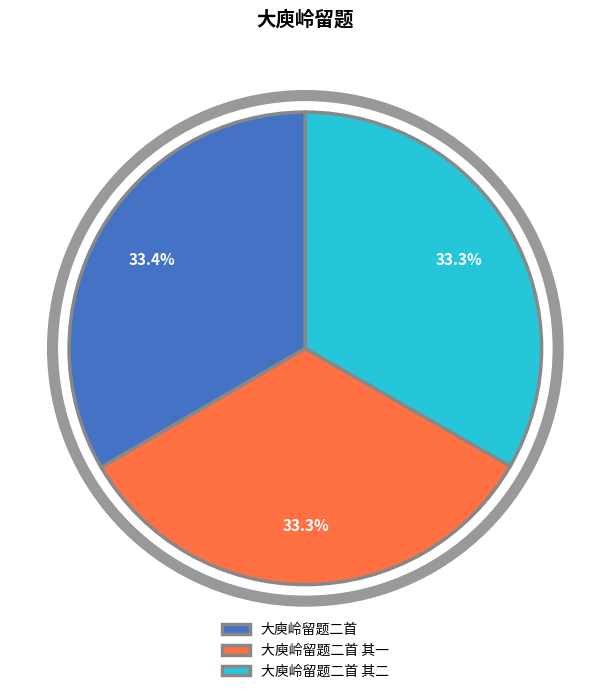

What percentage is NOT represented by 大庾岭留题二首 其一?

66.7%